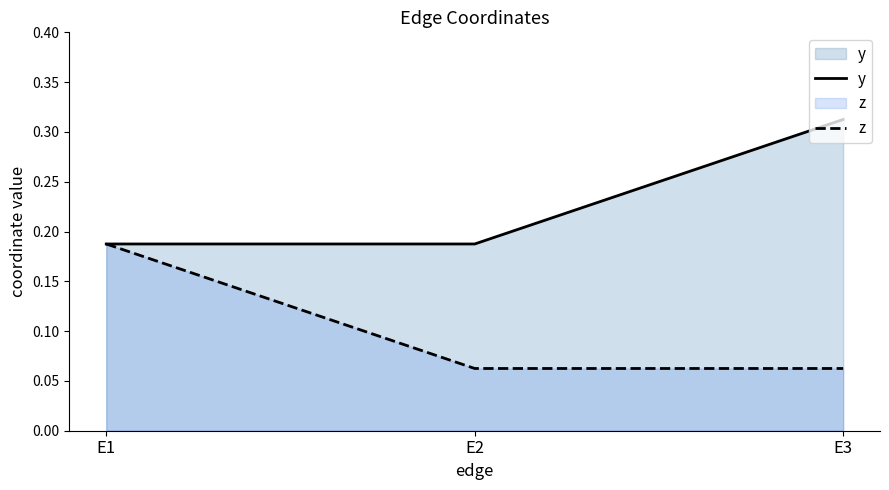

Reading right to left, extract all data points from this chart.

y: 0.3	0.2	0.2
z: 0.1	0.1	0.2